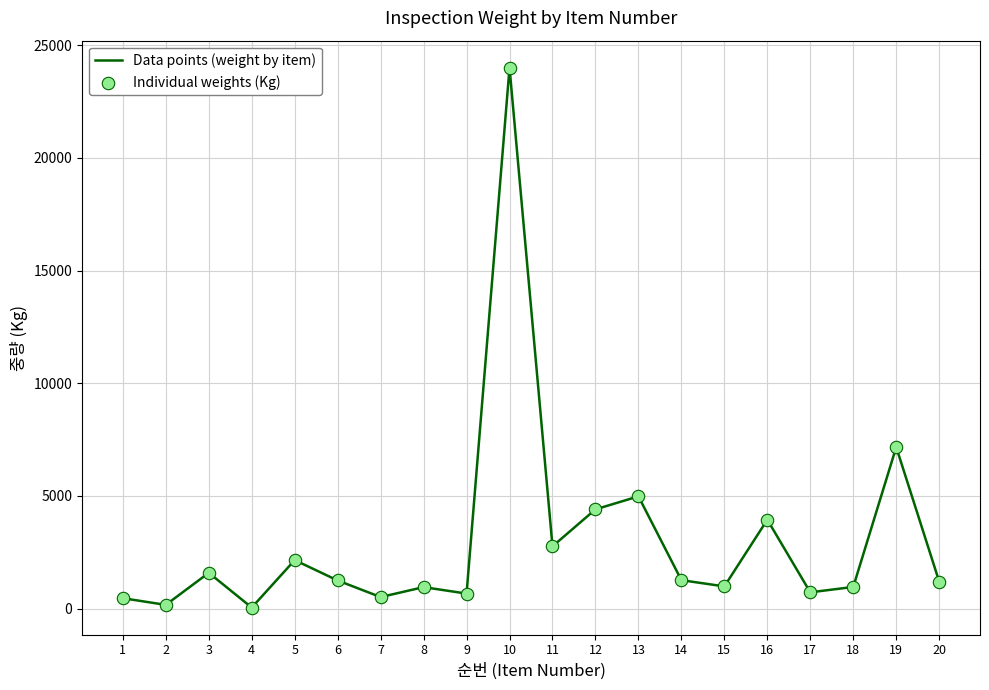

The value at 8 is 952. True or false?

True